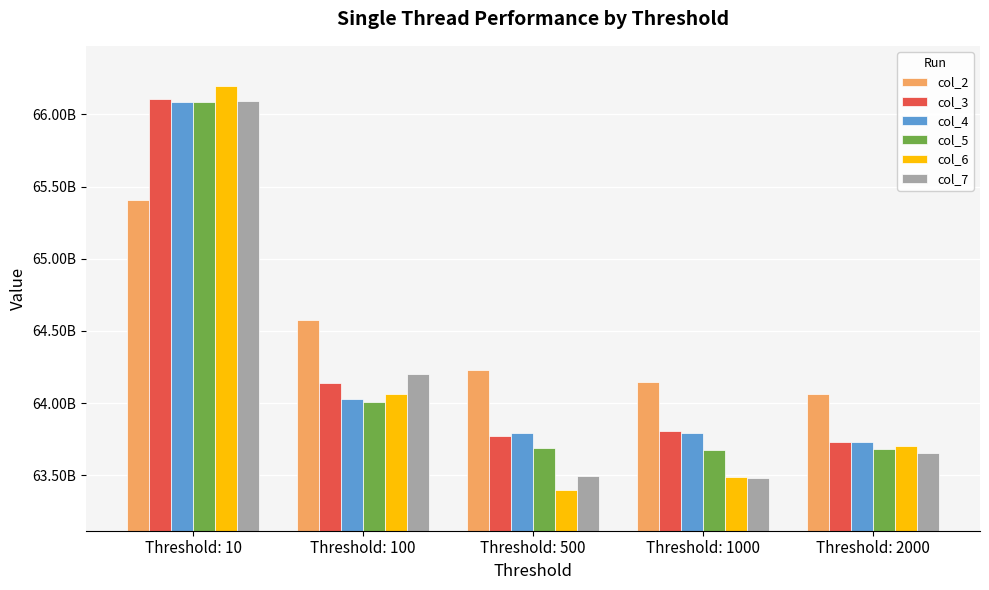

At which label does col_5 reach its minimum?

Threshold: 1000